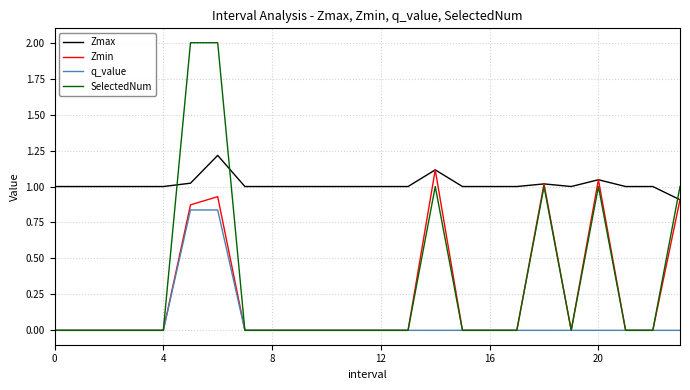

True or false: Zmax and q_value intersect in this chart.

False